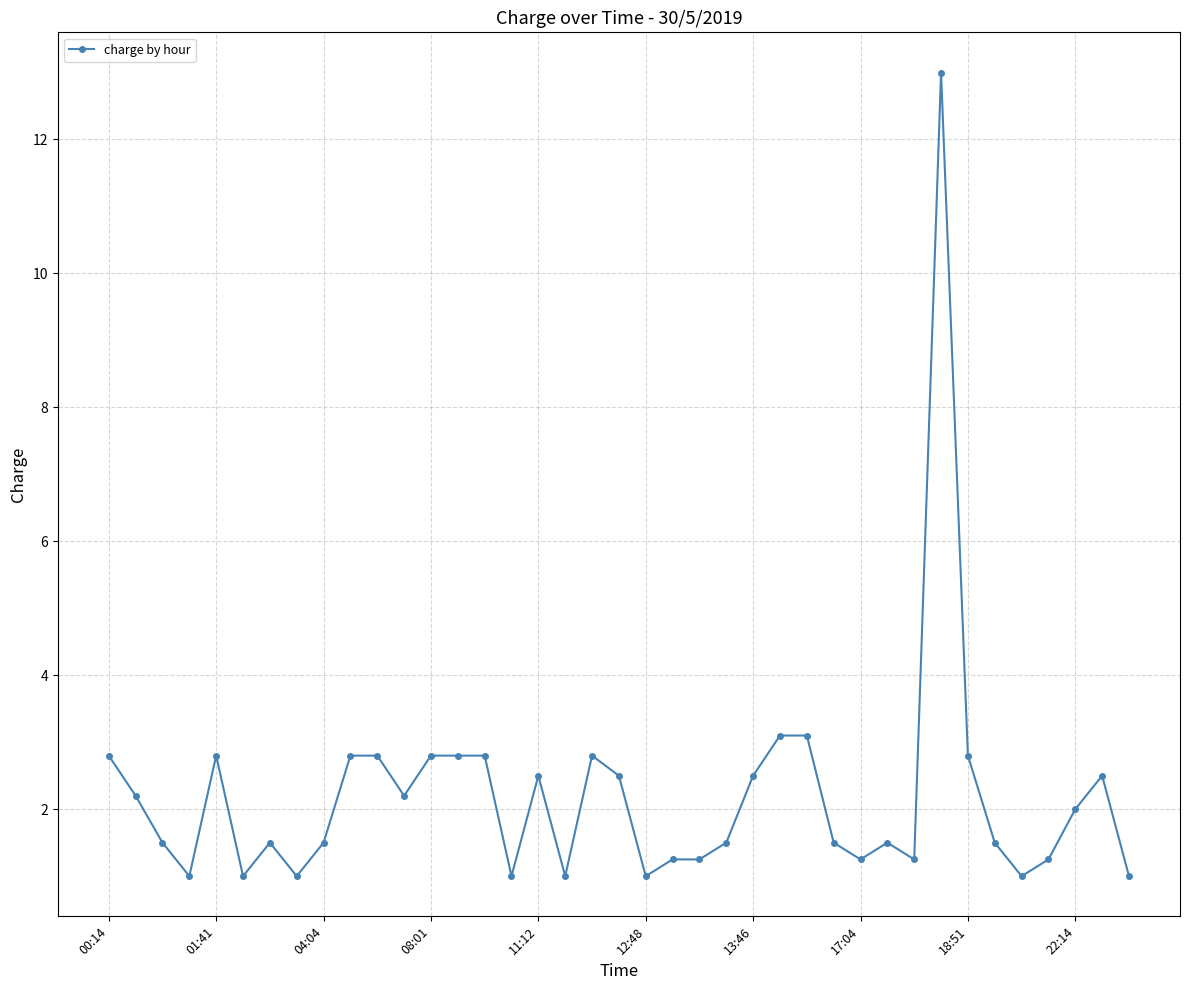

What is the value of the 38th point from the left?

2.5